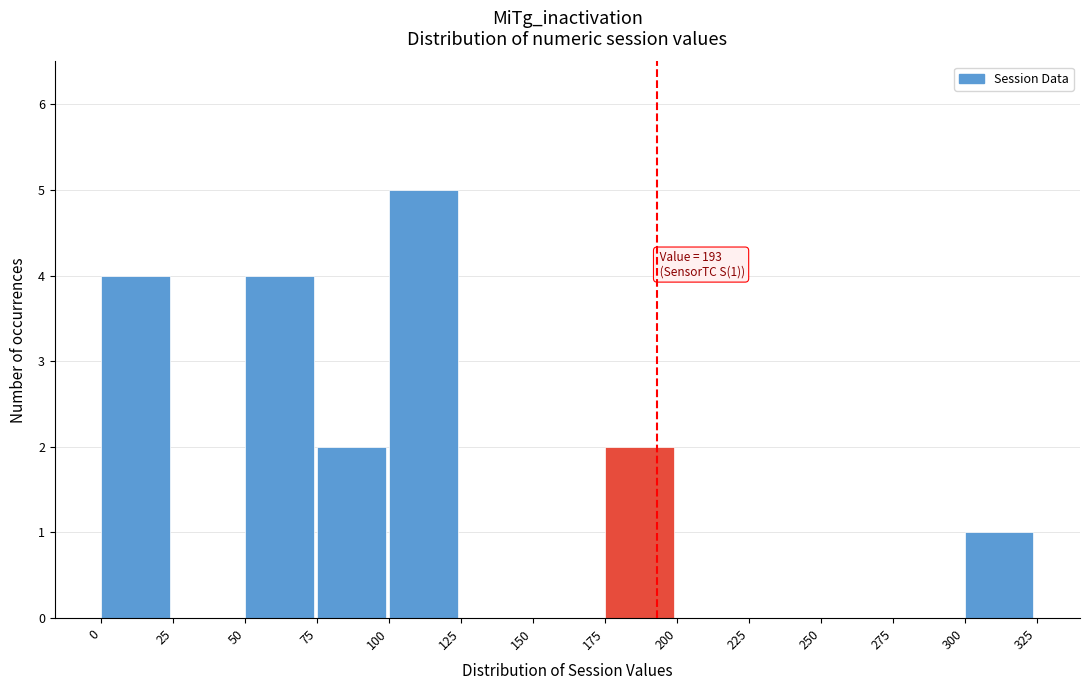

Which range on the x-axis has the tallest bar?

100 to 125